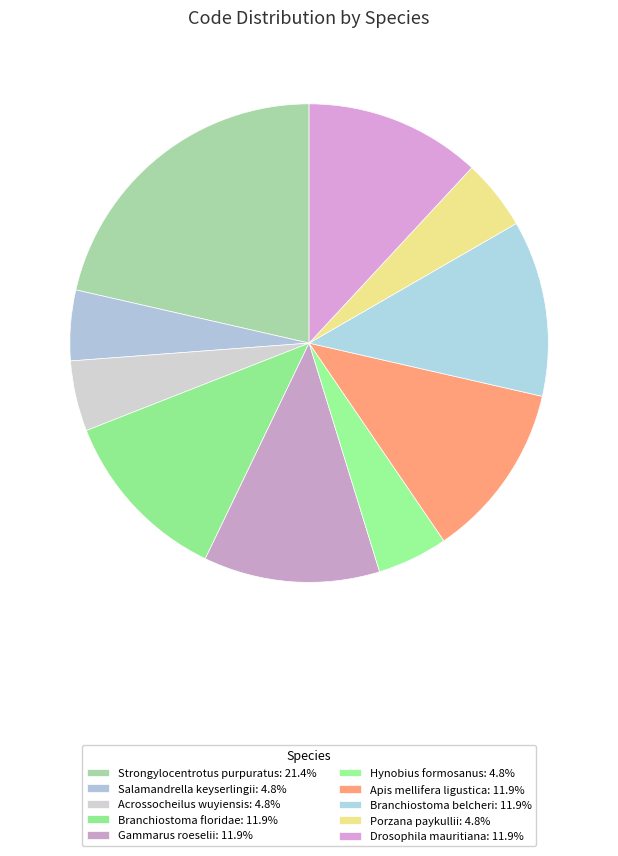

Is Branchiostoma floridae the majority of the pie?

No